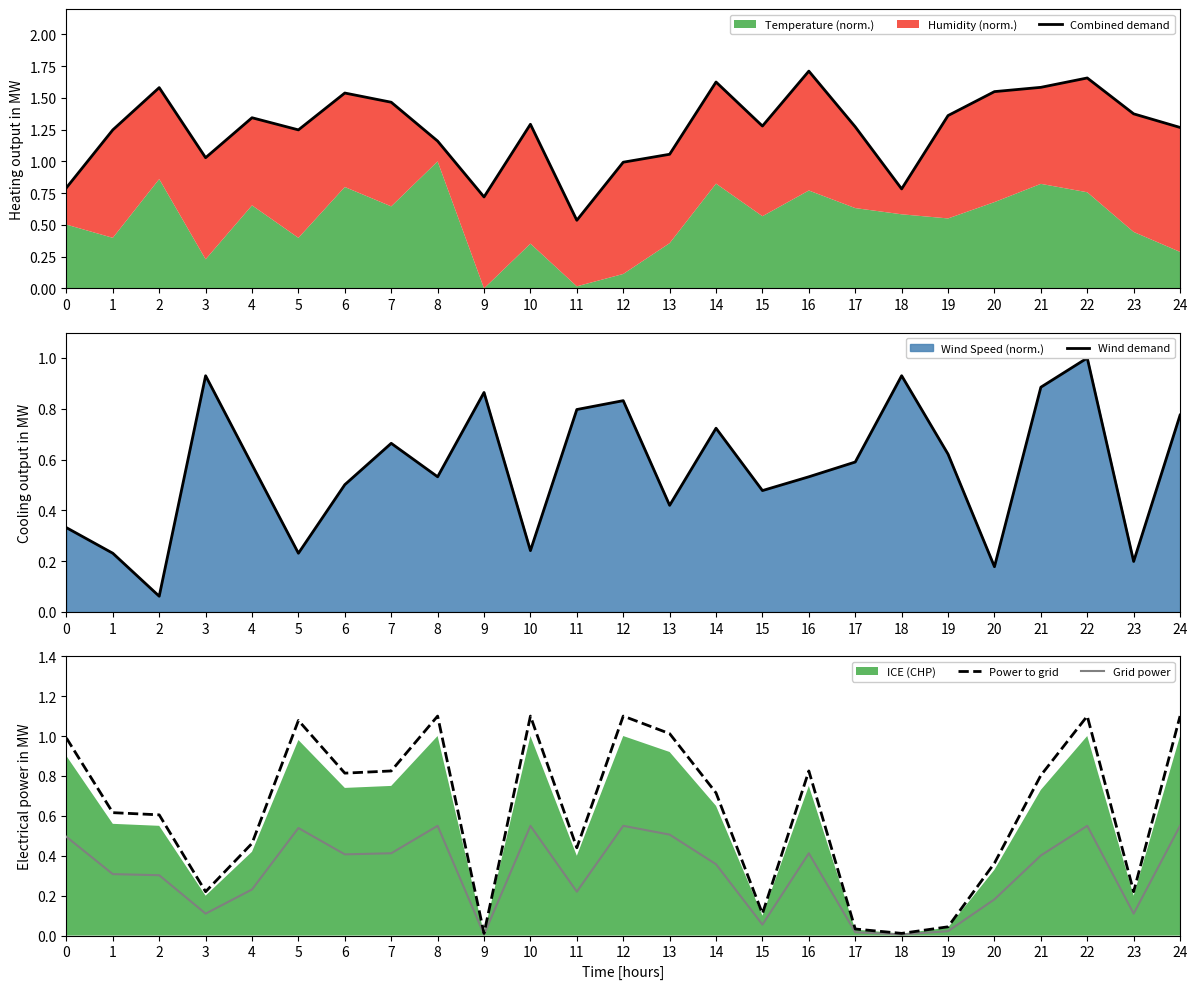

Rank the series by their maximum value, from highest to lowest.

Combined demand, Power to grid, Wind demand, Grid power